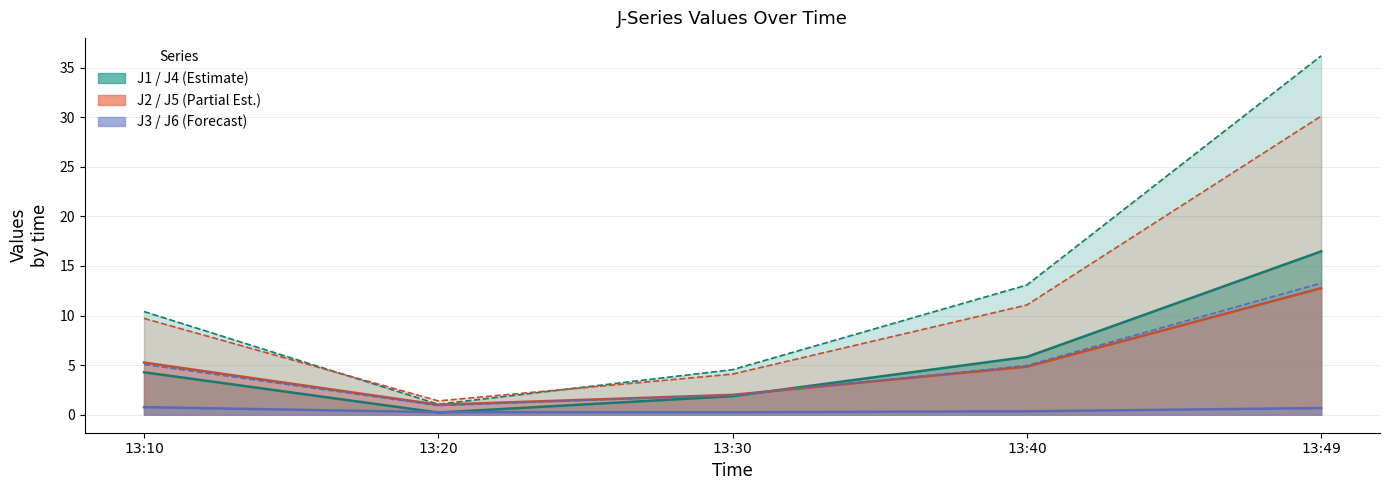

What is the sum of the J6 values at 13:49 and 13:10?

18.3